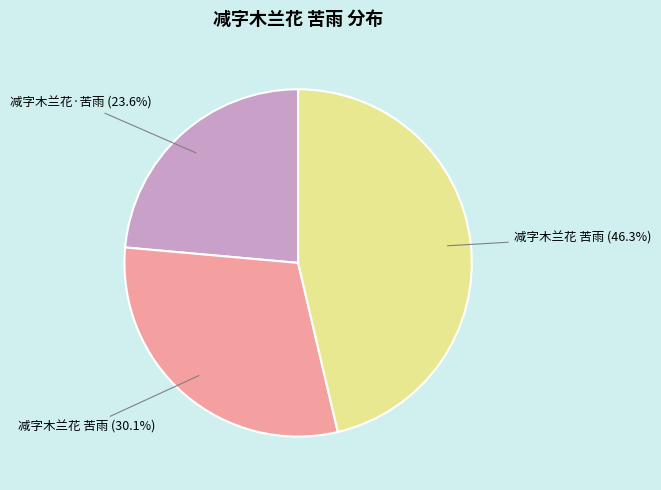

Is there a majority slice in this chart?

No